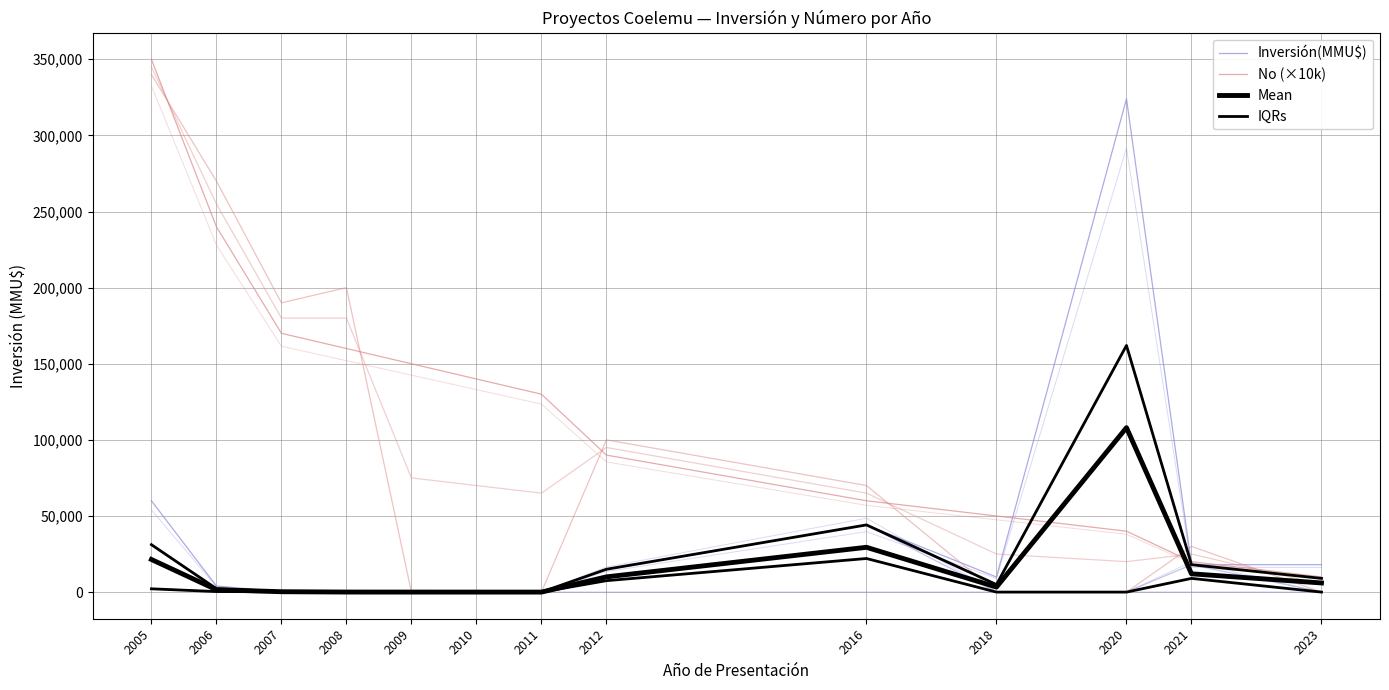

What is the sum of all Inversión(MMU$) values?

493309.0